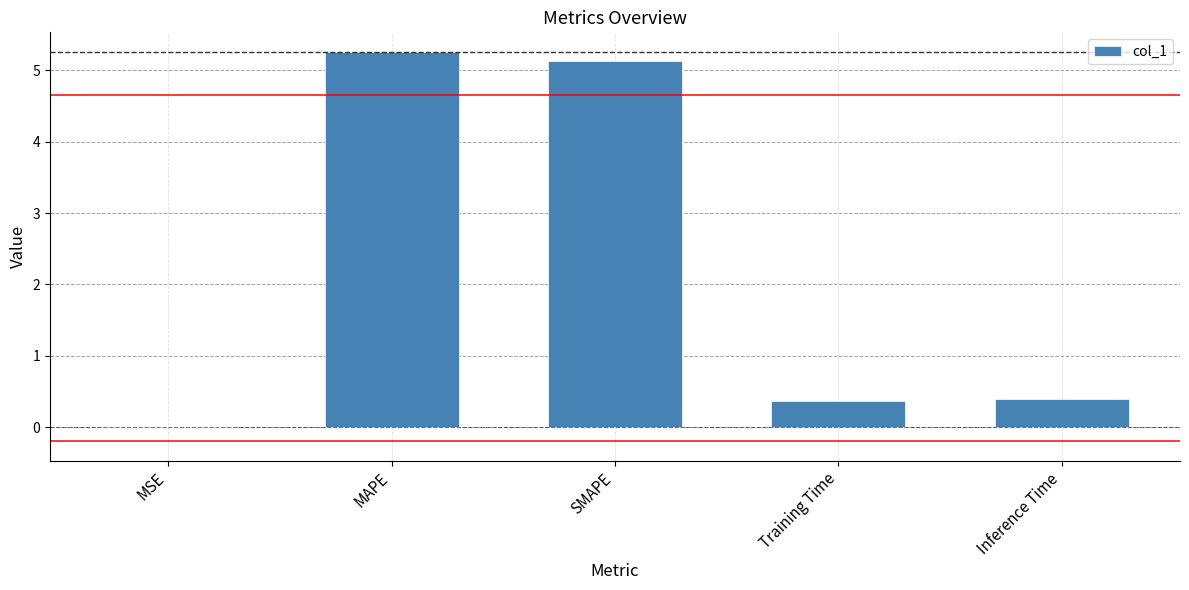

At which category does the chart reach its peak across all series?

MAPE